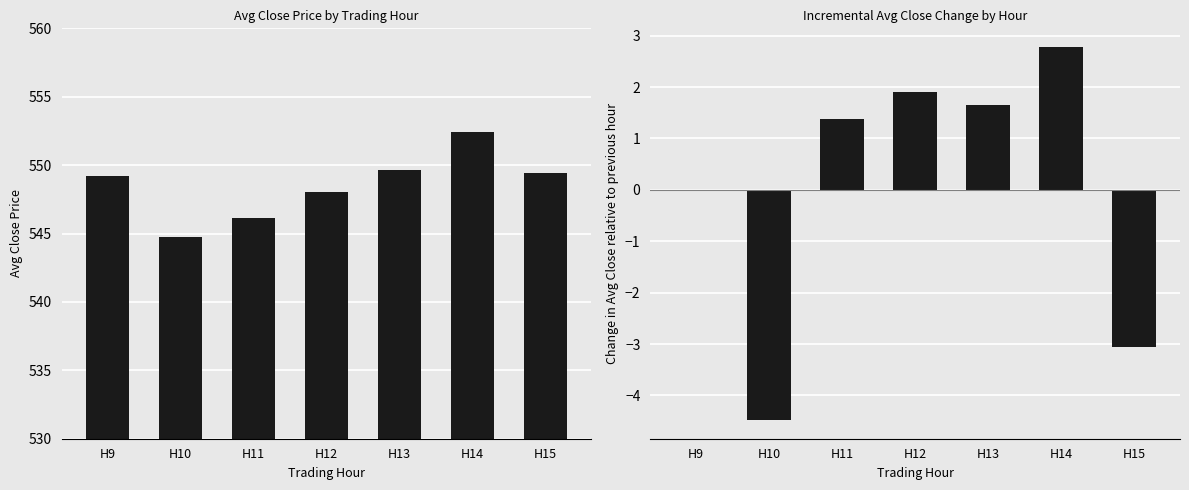

What is the total value across all series at H14?

555.2